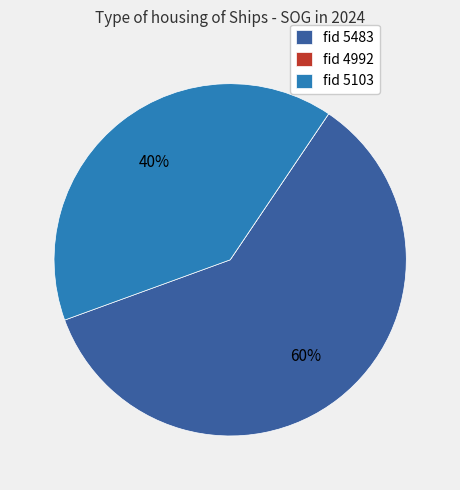

To the nearest percent, what is the difference between the largest and smallest slice percentages?

60%